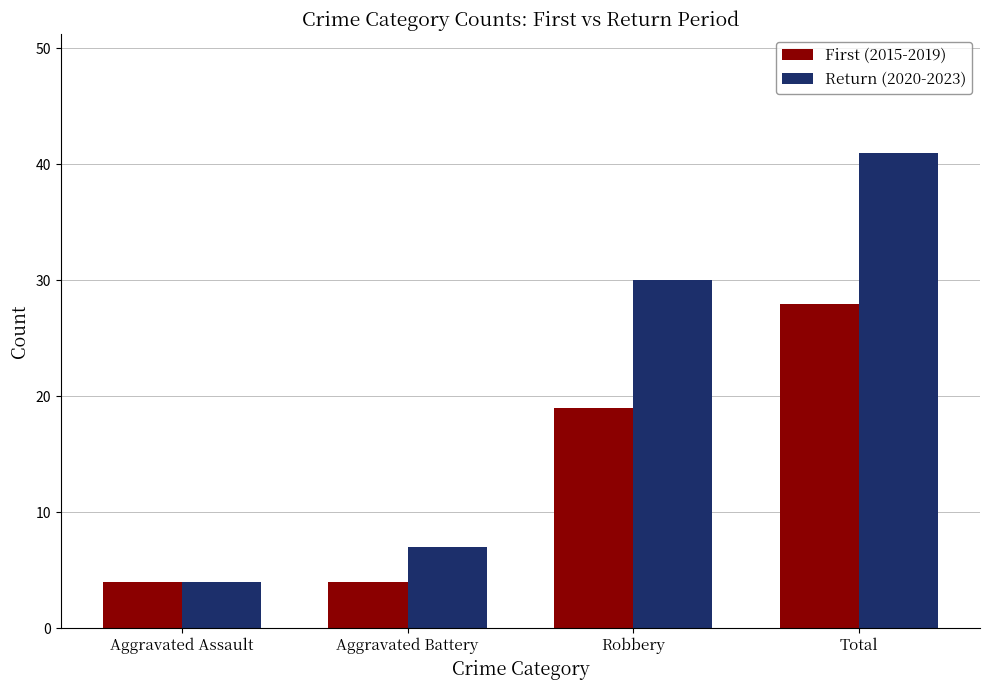

The Return (2020-2023) series shows 19 at Total. True or false?

False